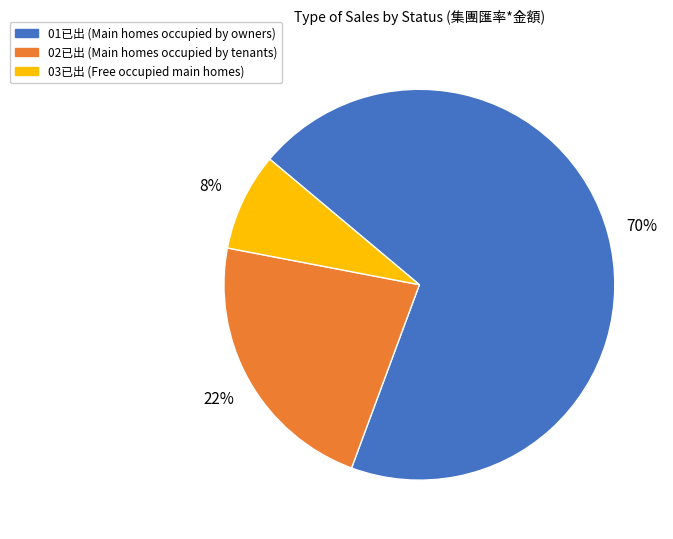

The 03已出 slice represents 18% of the pie. True or false?

False